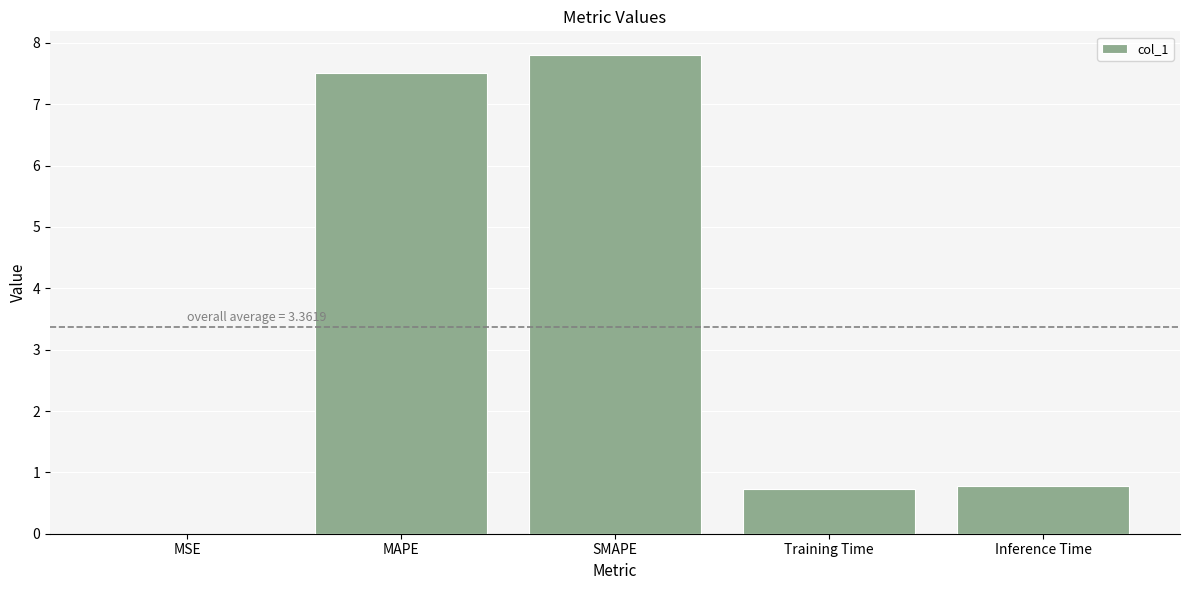

Are the bars grouped side by side (vs. stacked)?

No